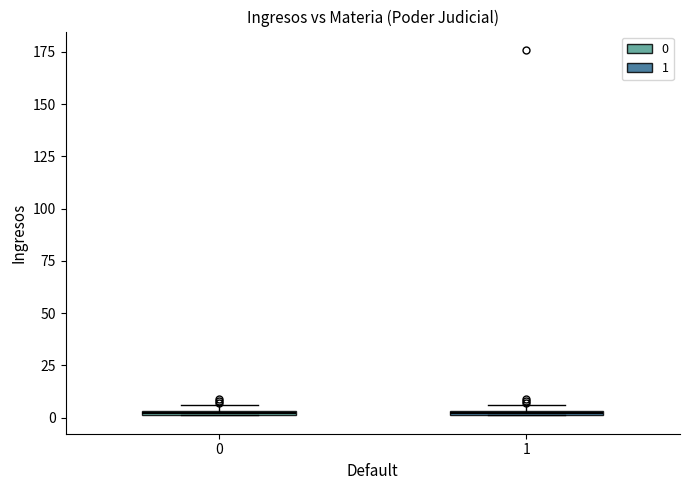

Where is the upper edge of the box at x = 1 on the y-axis? The values are not printed on the chart, so give them approximately, as read against the axis.

5